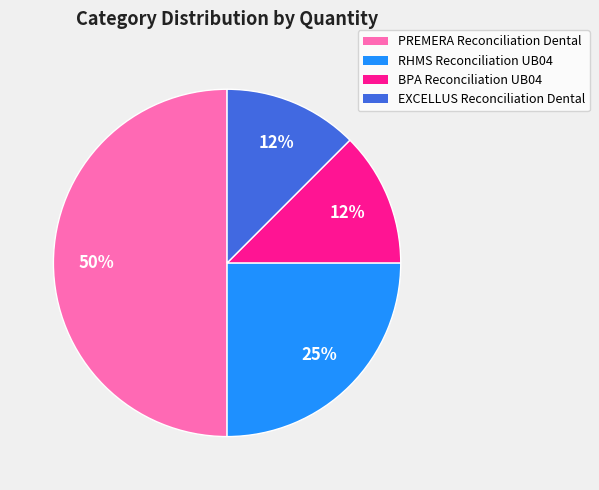

Count the number of slices in the pie.

4